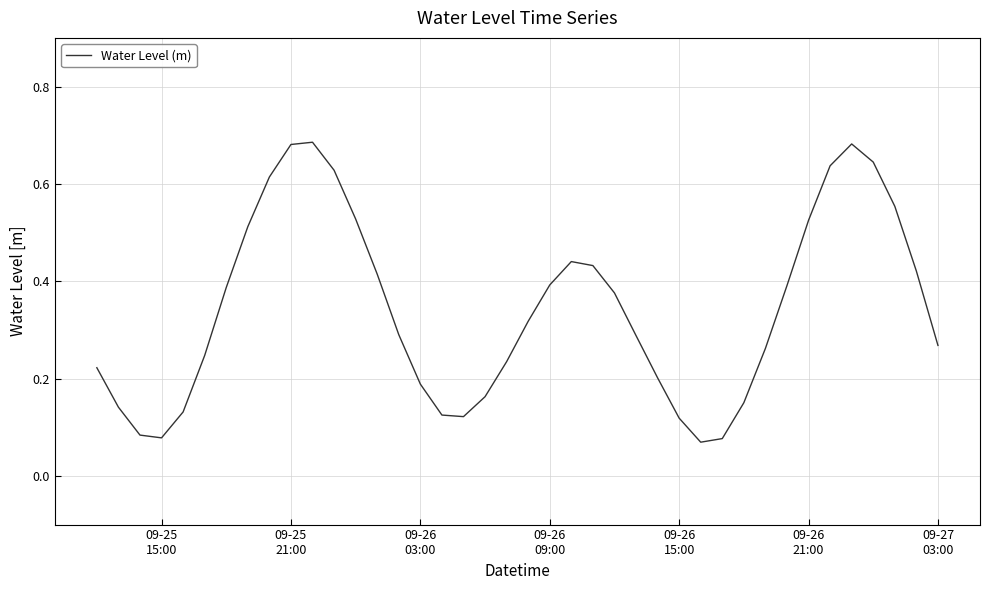

What is the maximum value shown in the chart?

0.7